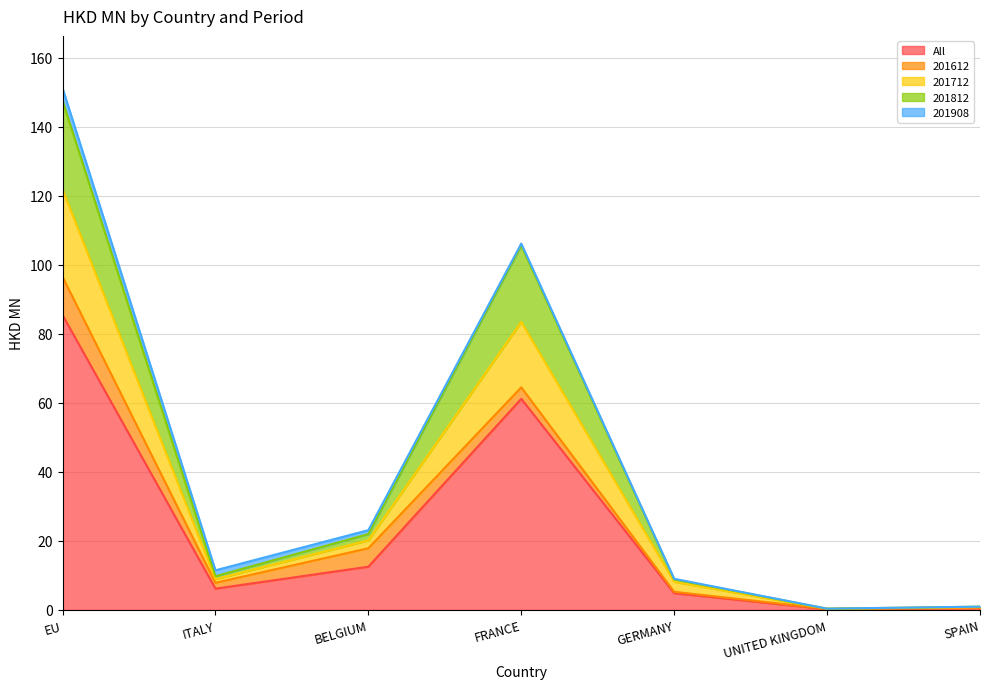

True or false: 201712 and 201812 intersect in this chart.

False